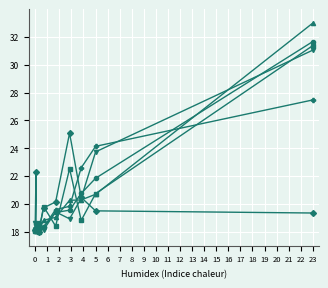

What is the minimum value shown in the chart?

18.0